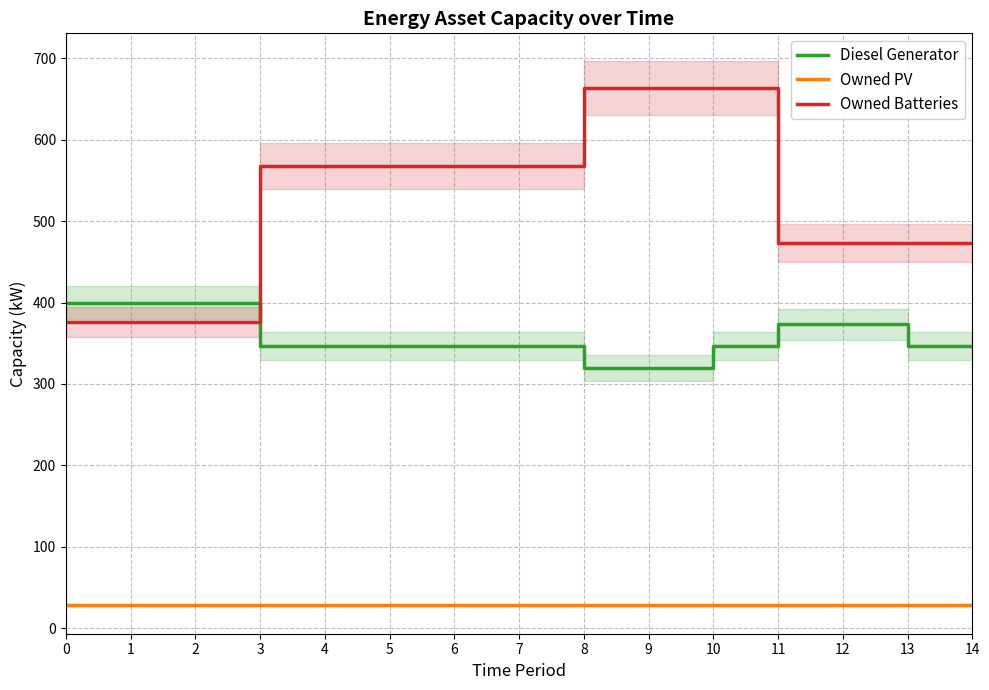

Reading right to left, extract all data points from this chart.

Diesel Generator: 14=347	13=347	12=373	11=373	10=347	9=320	8=320	7=347	6=347	5=347	4=347	3=347	2=400	1=400	0=400
Owned PV: 14=28	13=28	12=28	11=28	10=28	9=28	8=28	7=28	6=28	5=28	4=28	3=28	2=28	1=28	0=28
Owned Batteries: 14=473	13=473	12=473	11=473	10=664	9=664	8=664	7=568	6=568	5=568	4=568	3=568	2=376	1=376	0=376